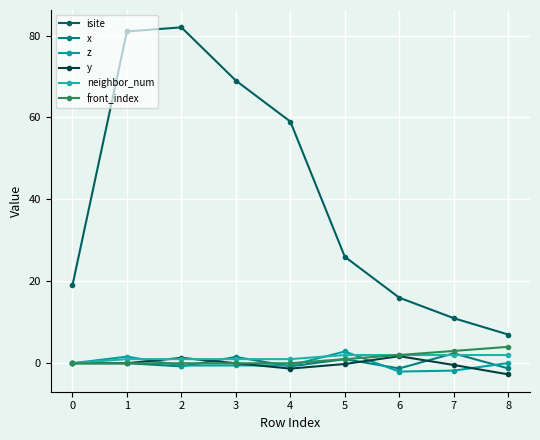

What is the maximum value for y?

1.7